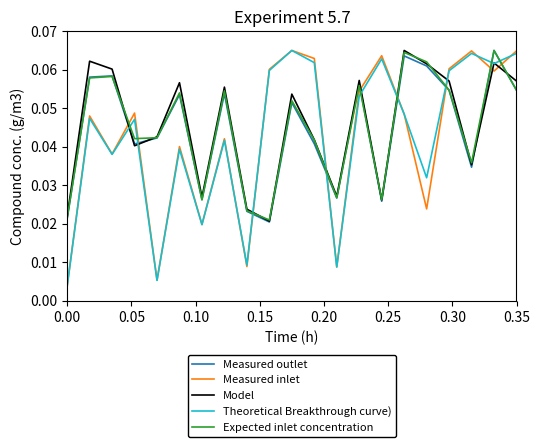

Is this an area chart (filled region under the line)?

No